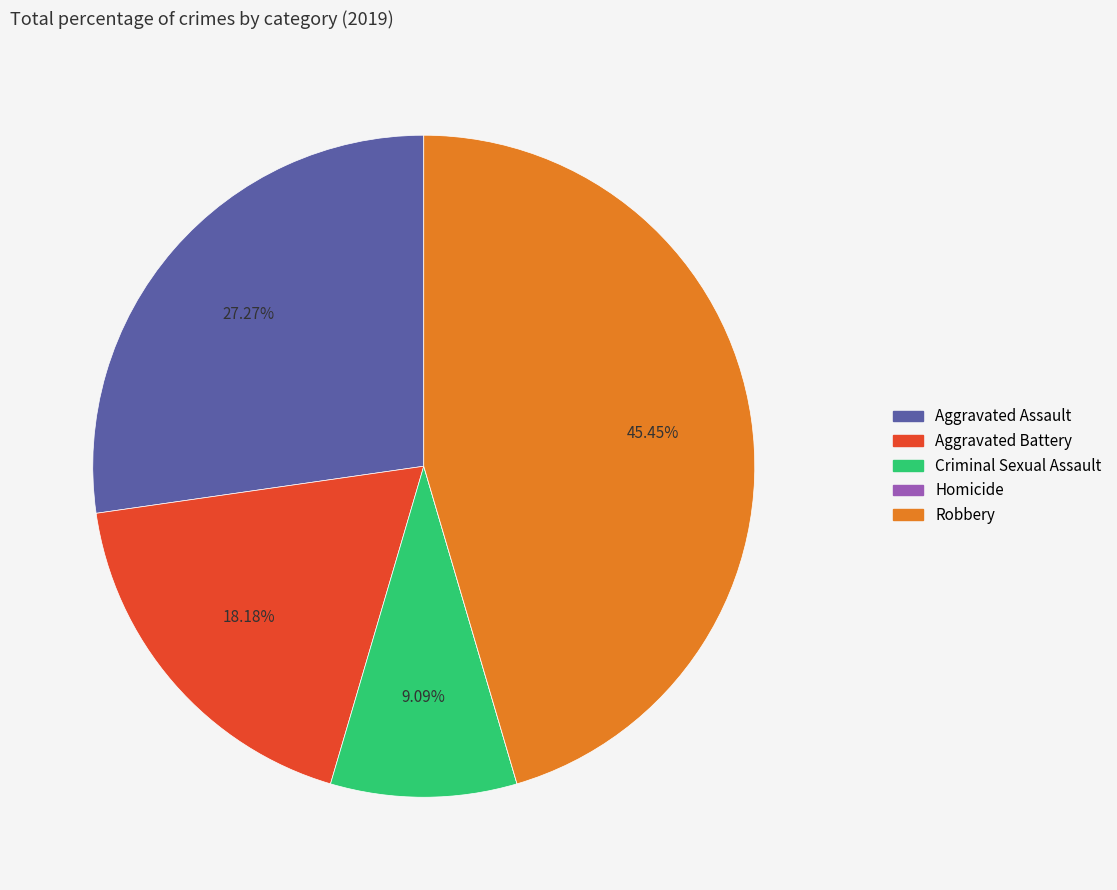

Approximately how many times larger is the value at Robbery compared to Aggravated Battery?

2.5